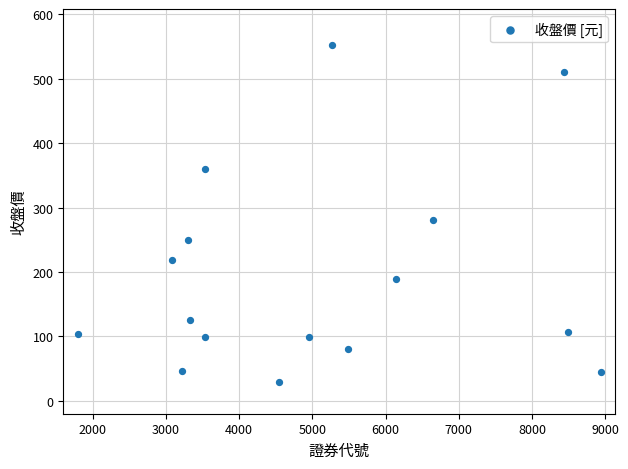

What Y value in the scatter plot is closest to 290?

280.5